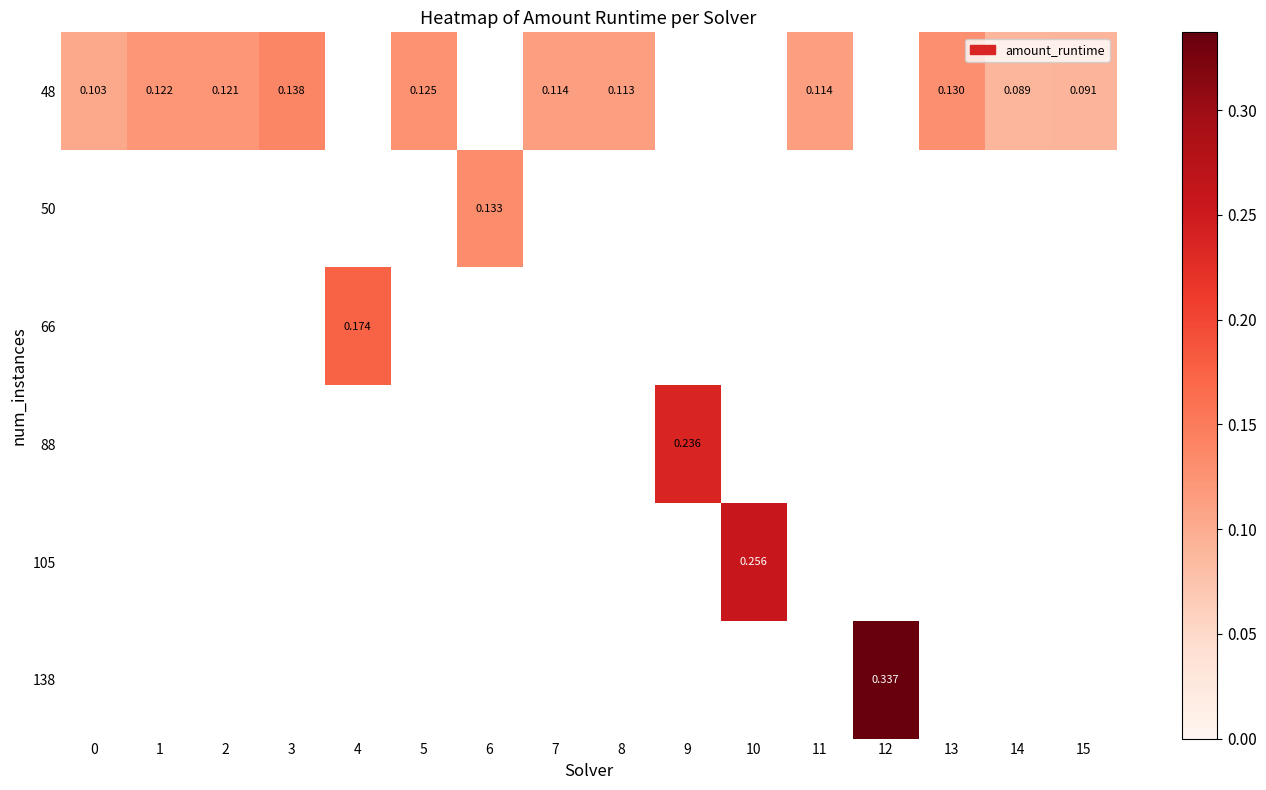

Count the number of data series in this chart.

6